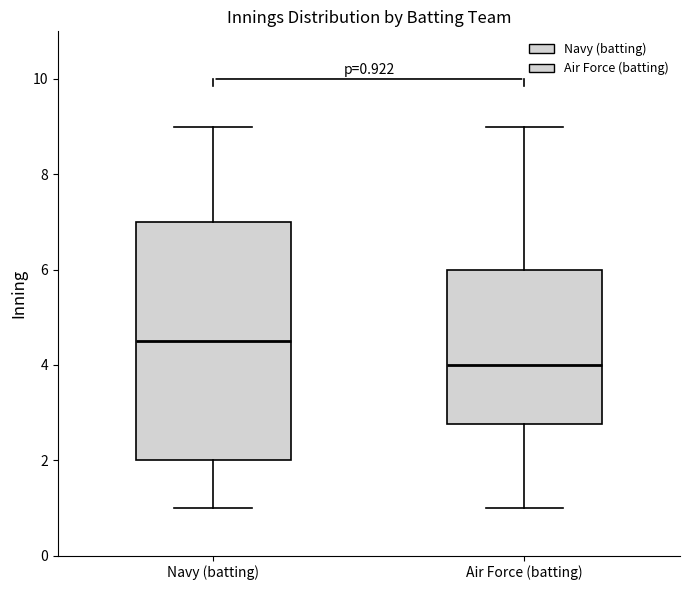

Which box has the lowest median line?

Air Force (batting)